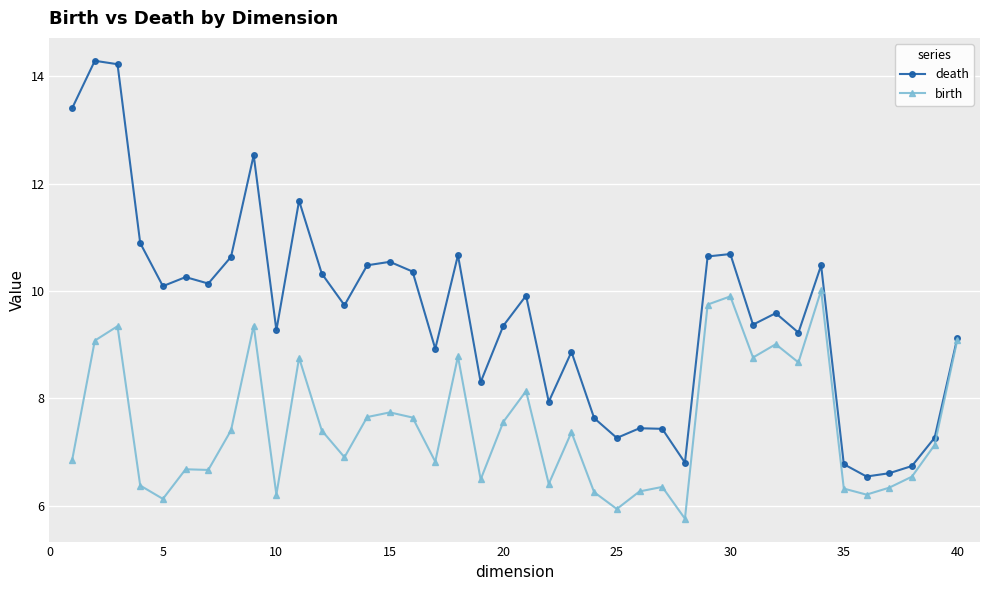

In death, how many points are higher than both neighbors (excluding endpoints)?

12